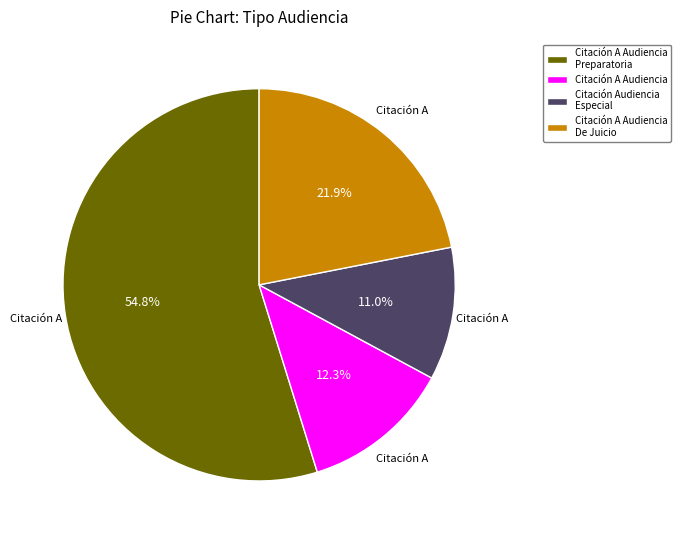

Does Citación Audiencia Especial account for over 50% of the chart?

No